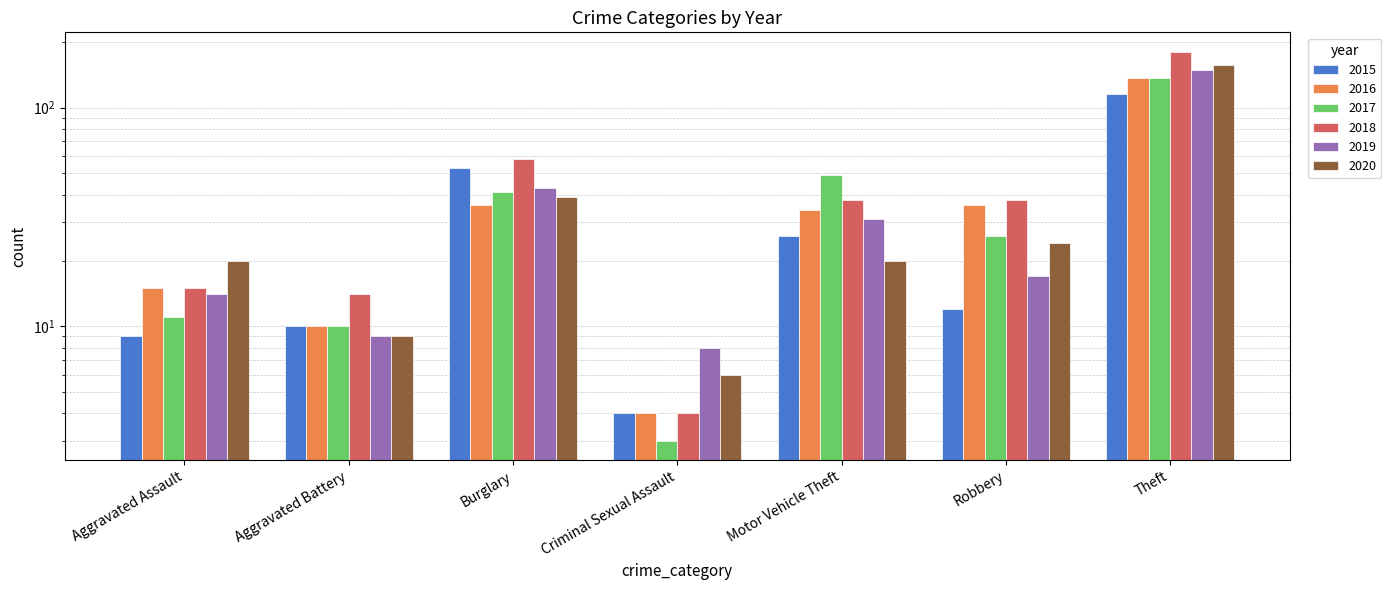

What is the label of the 4th bar from the left?

Criminal Sexual Assault